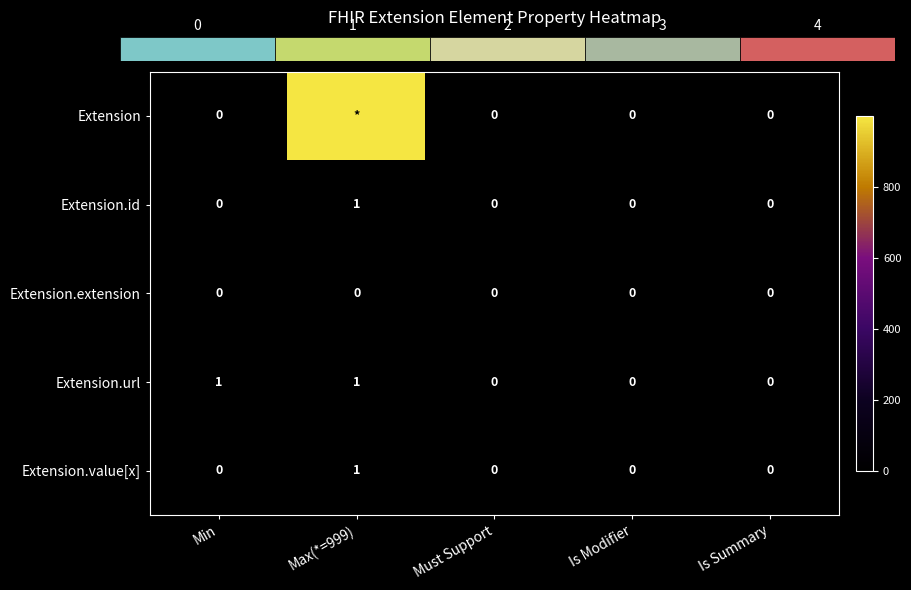

Which category has the highest value in the Extension.id series?

Max(*=999)